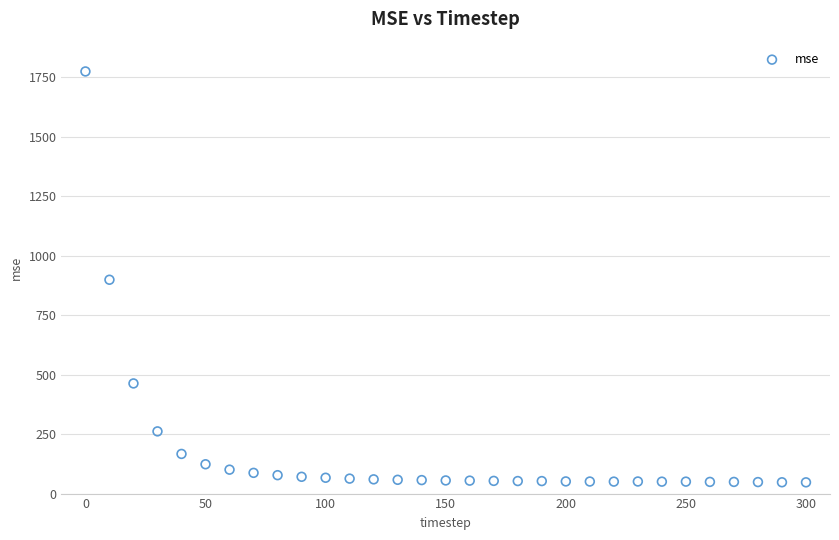

What is the range of Y values (max minus min)?

1727.5